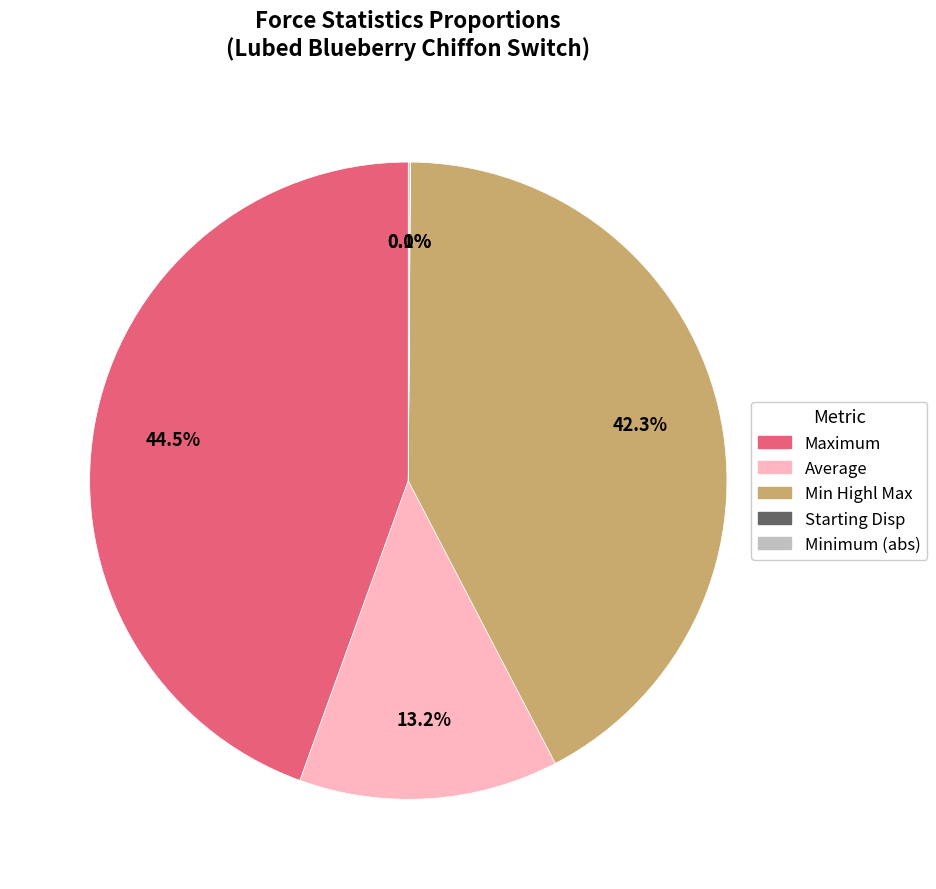

To the nearest percent, what is the difference between the largest and smallest slice percentages?

44%